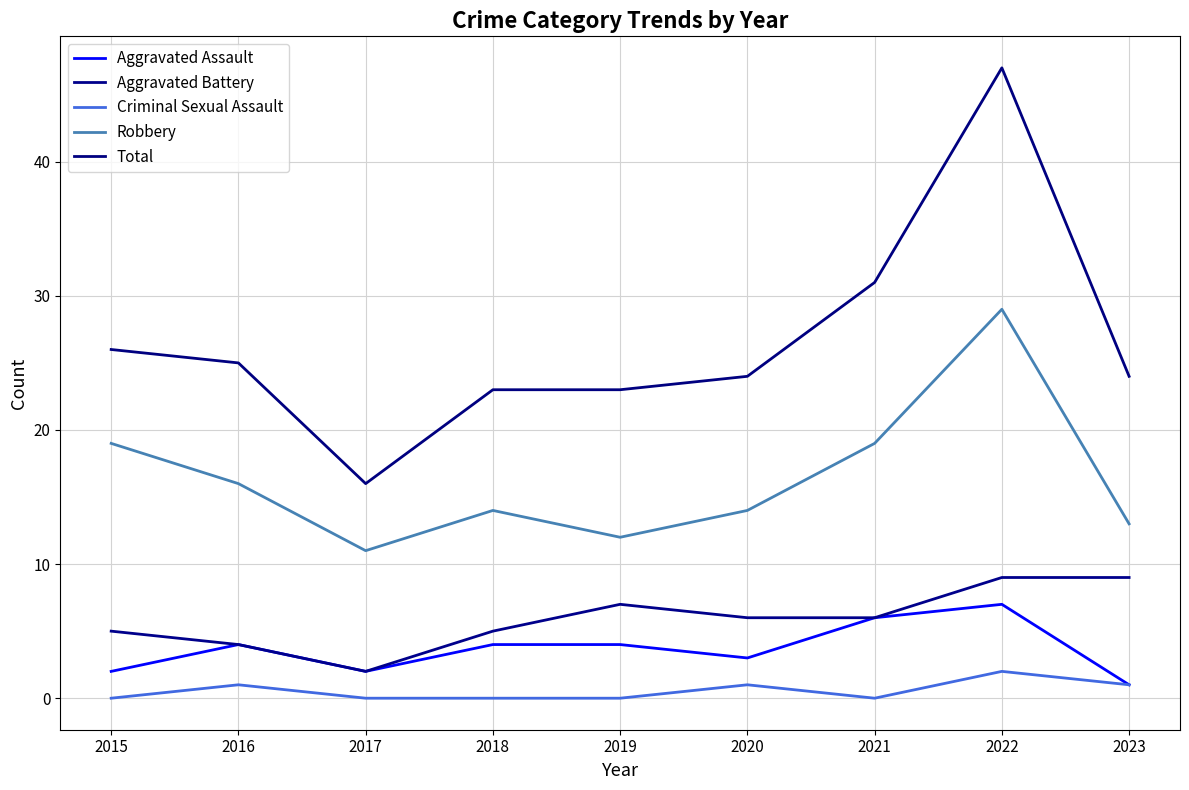

Between 2016 and 2017, which series saw the biggest shift?

Total